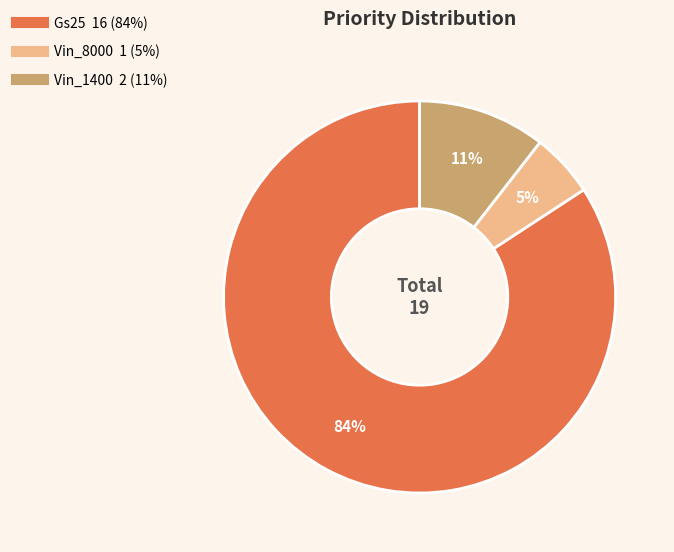

True or false: Vin_8000 accounts for 5% of the total.

True